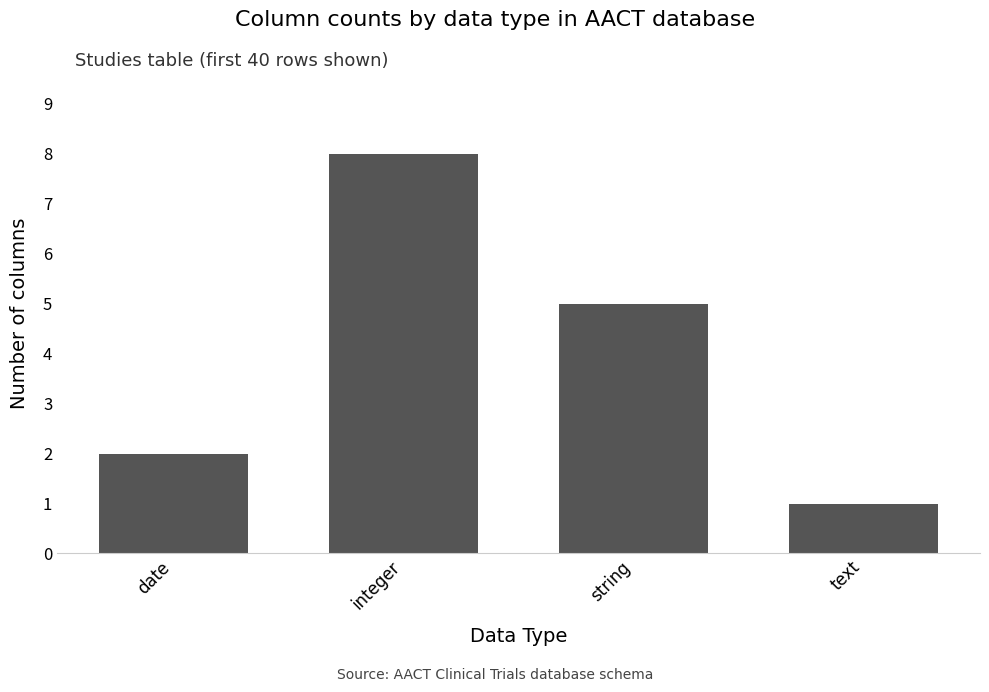

Does the chart contain stacked bars?

No